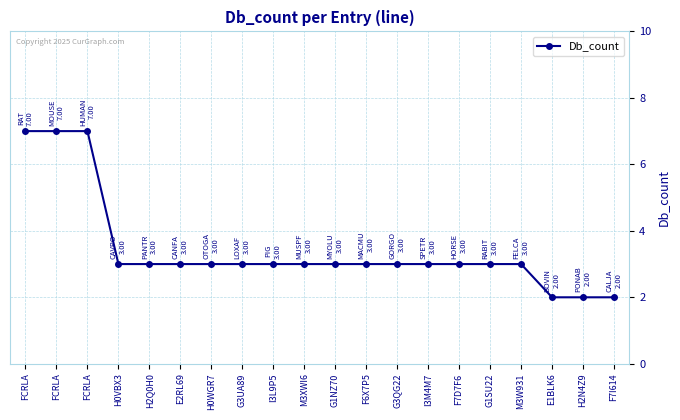

Rank the categories by value from highest to lowest.

FCRLA, FCRLA, FCRLA, H0VBX3, H2Q0H0, E2RL69, H0WGR7, G3UA89, I3L9P5, M3XWI6, G1NZ70, F6X7P5, G3QG22, I3M4M7, F7D7F6, G1SU22, M3W931, E1BLK6, H2N4Z9, F7I614